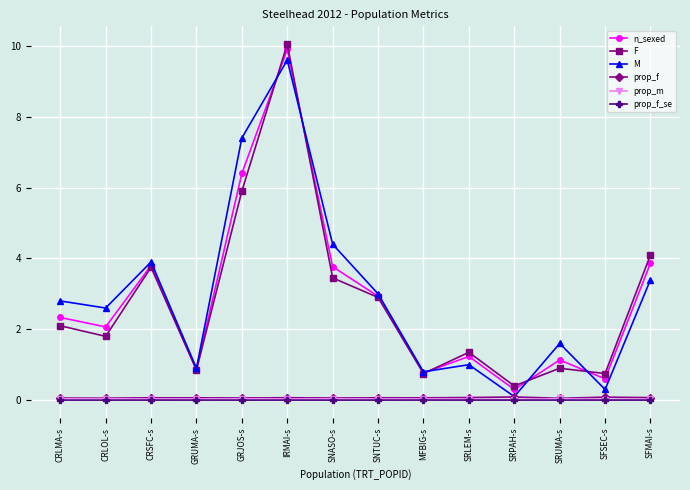

Does the chart display data point markers on the line(s)?

Yes